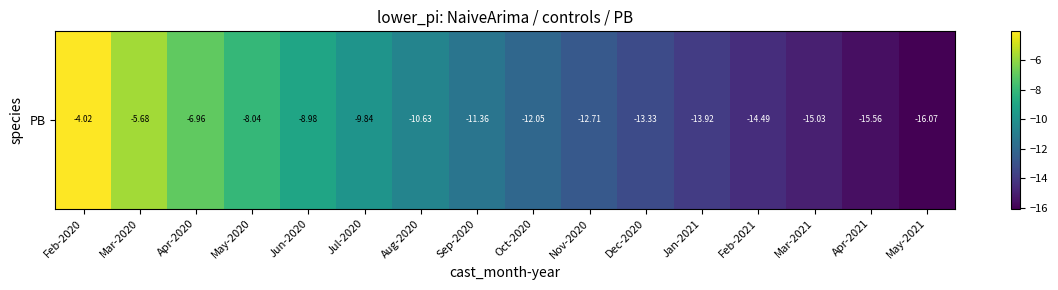

What is the maximum value shown in the chart?

-4.0